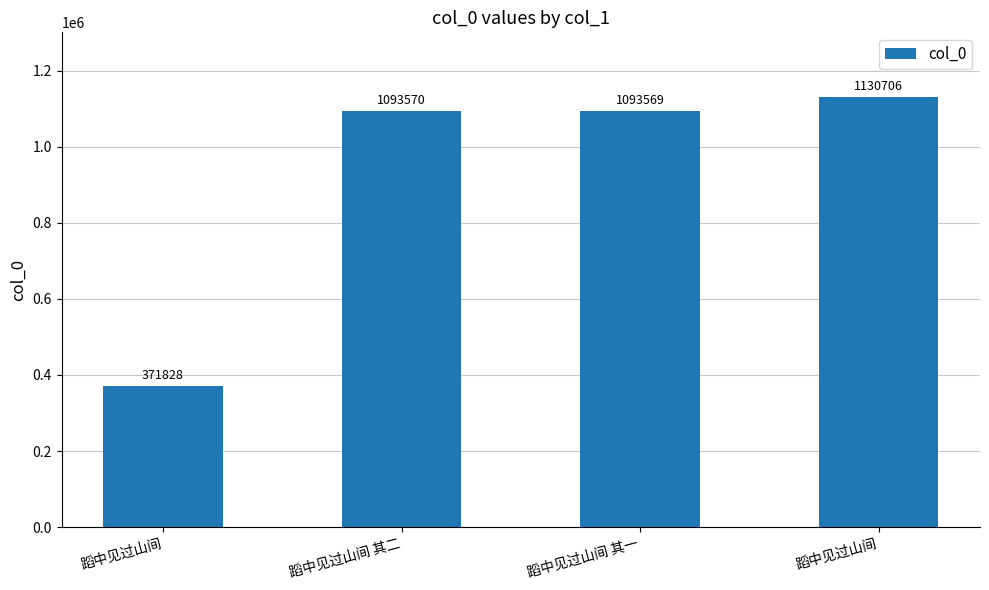

What is the difference between the values at 蹈中见过山间 其二 and 蹈中见过山间?

37136